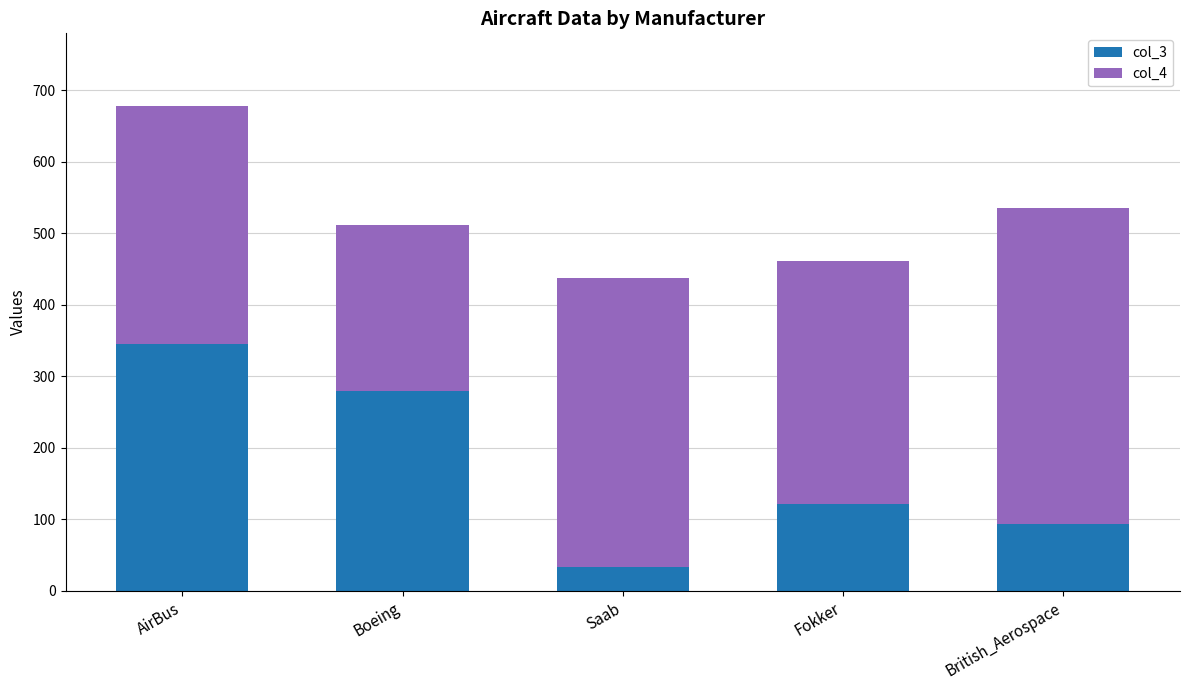

What is the sum of the col_3 values at AirBus and Saab?

379